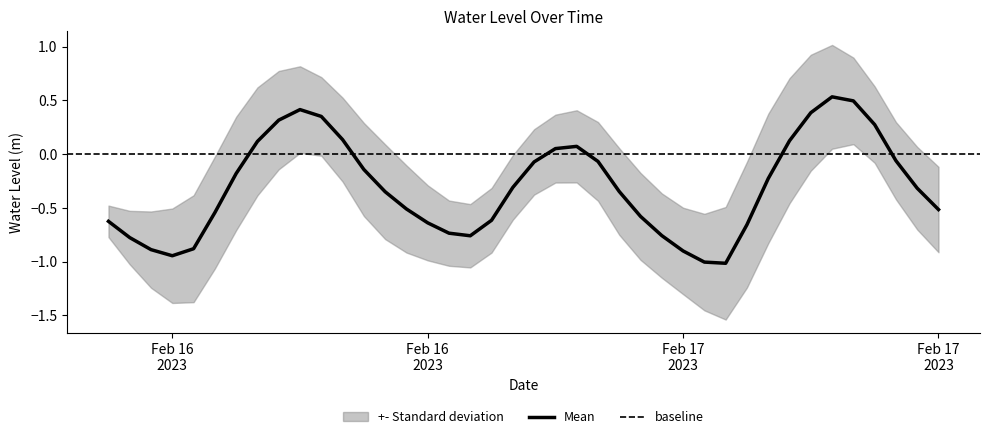

At which category does the data reach its first local valley?

Feb 16 2023